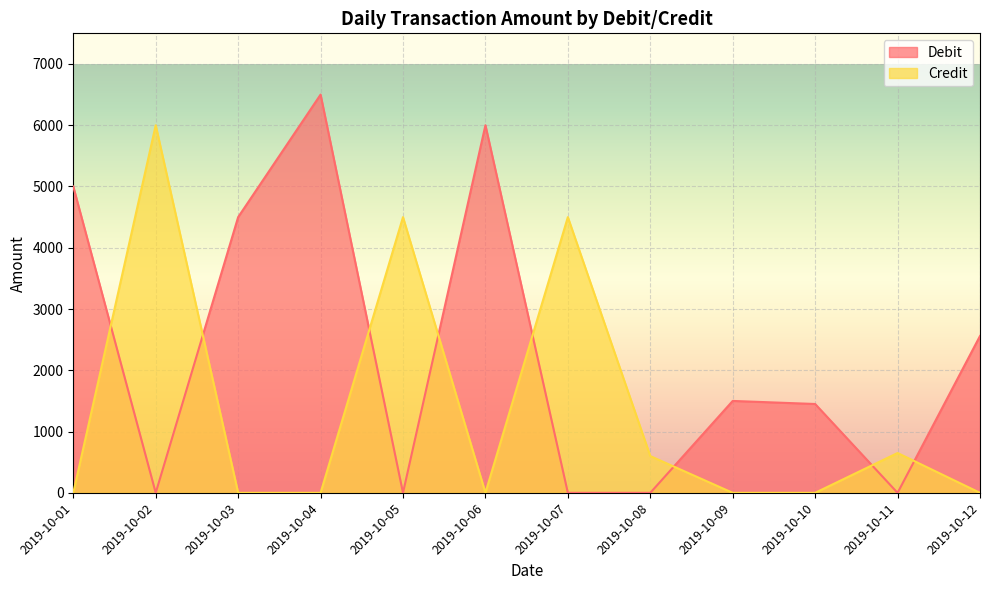

How many interior local valleys does the Debit series have?

3